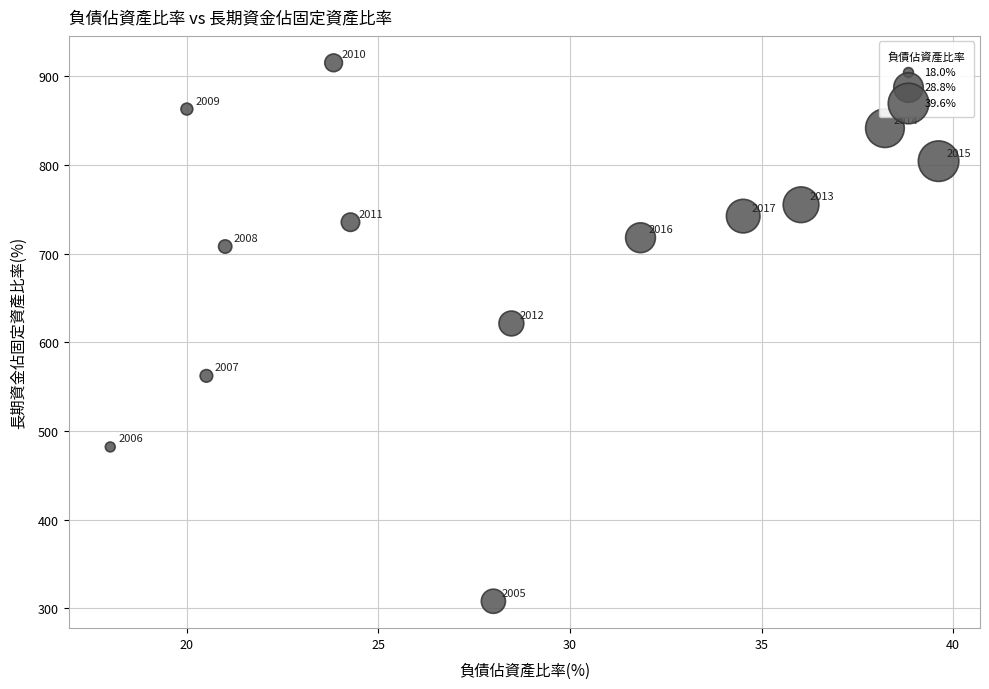

What Y value in the scatter plot is closest to 611?

621.2